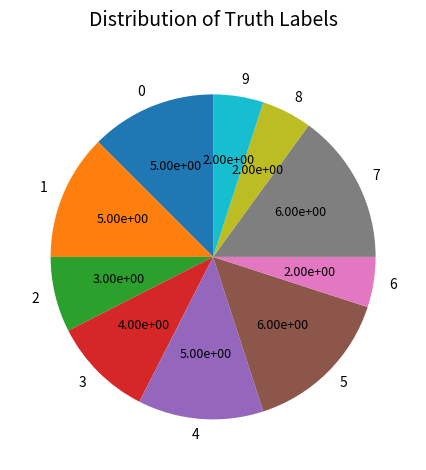

Is 6 the majority of the pie?

No